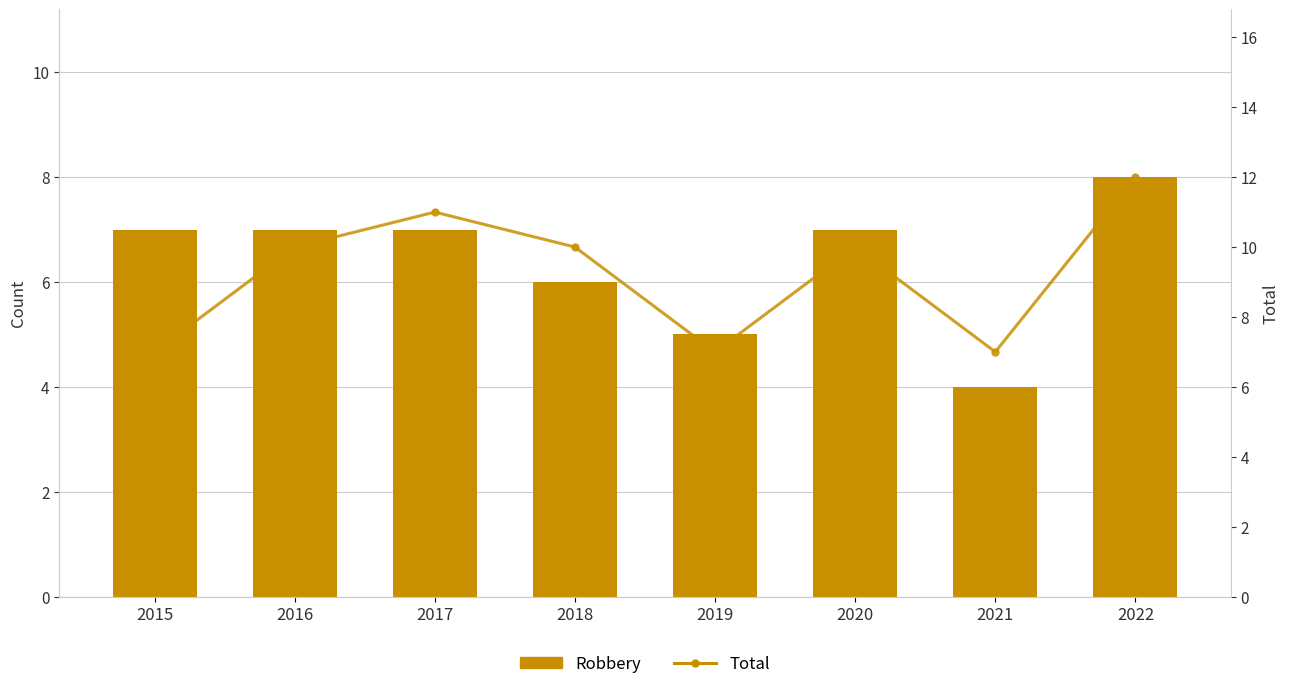

What is the maximum value shown in the chart?

12